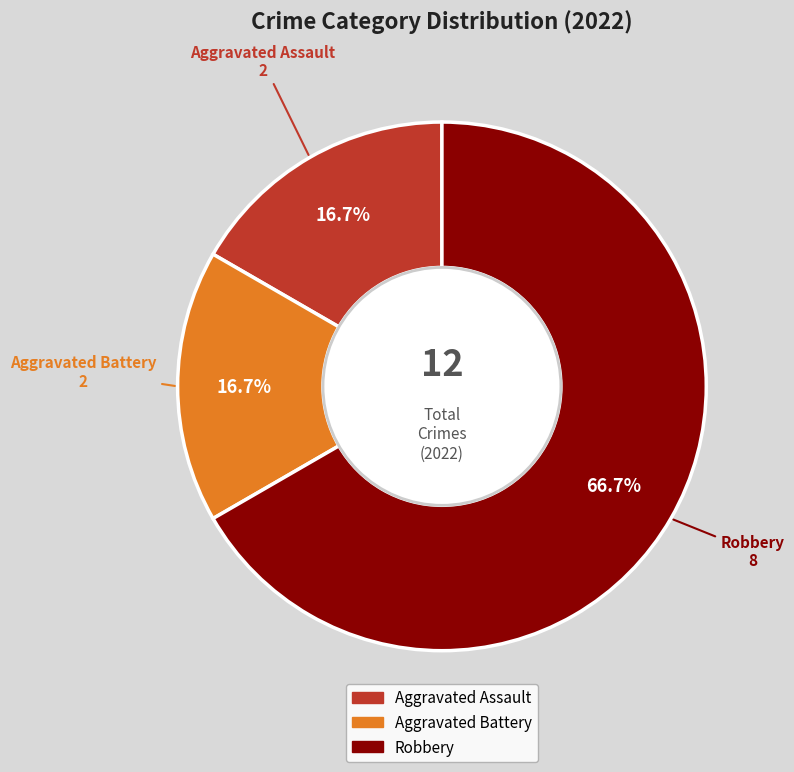

What is the largest slice in the pie chart?

Robbery